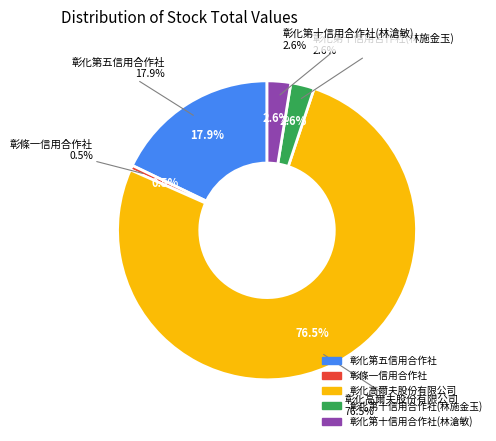

Is 106 the majority of the pie?

No